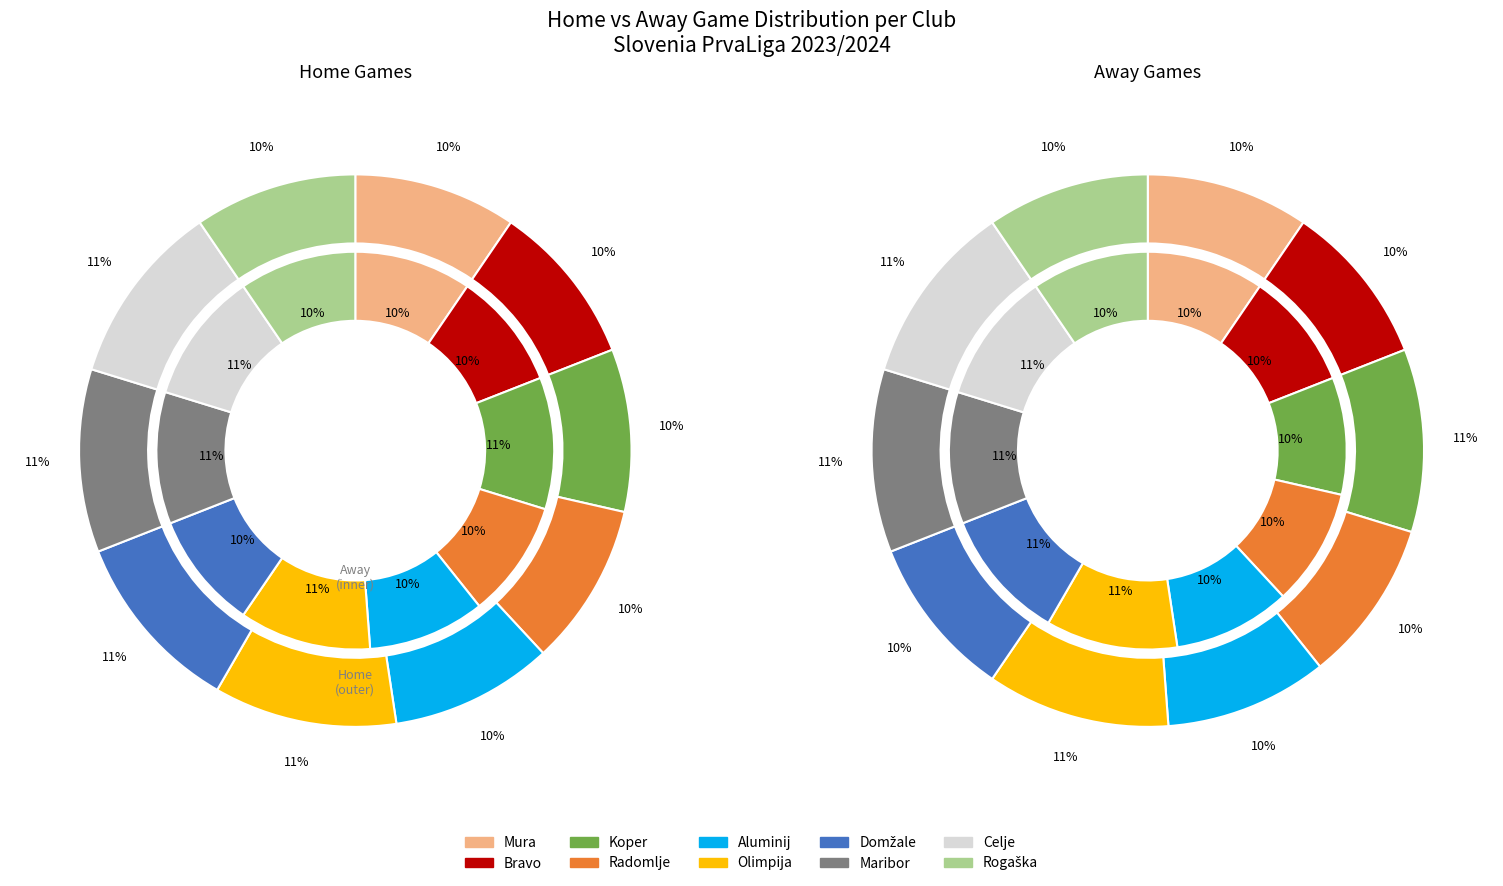

How many segments does this pie chart have?

10